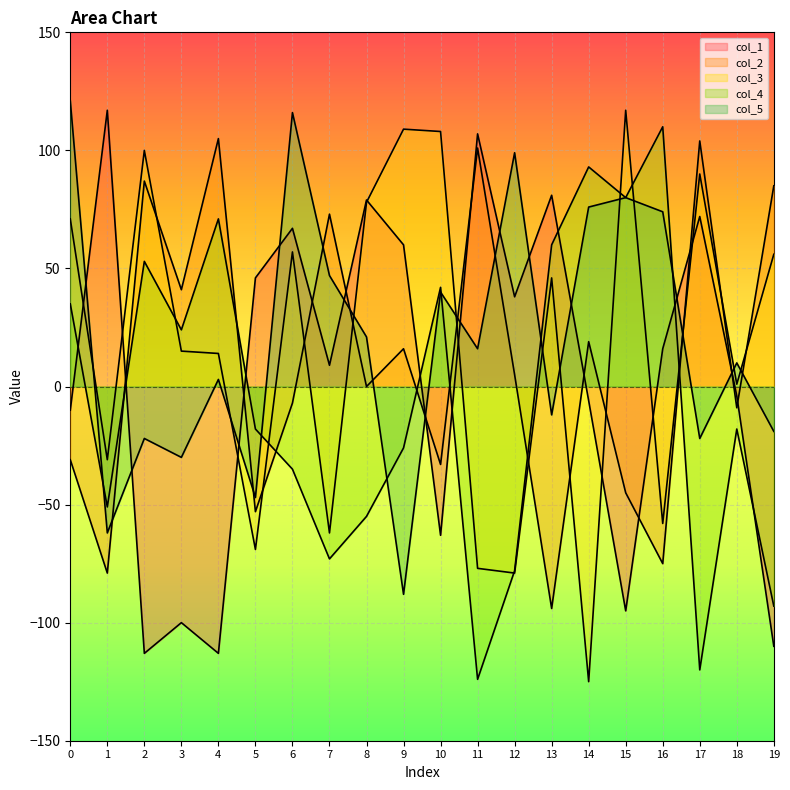

What is the minimum value for col_4?

-124